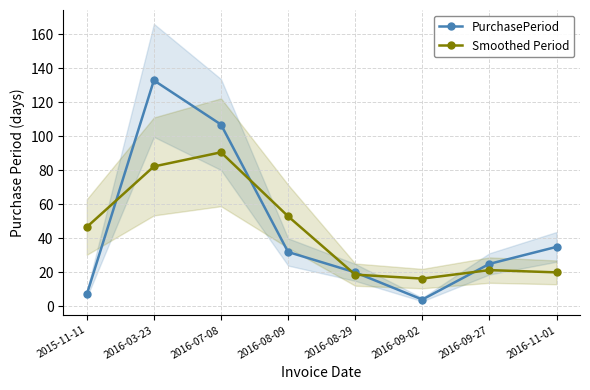

How many data points in Smoothed Period are less than 46?

4